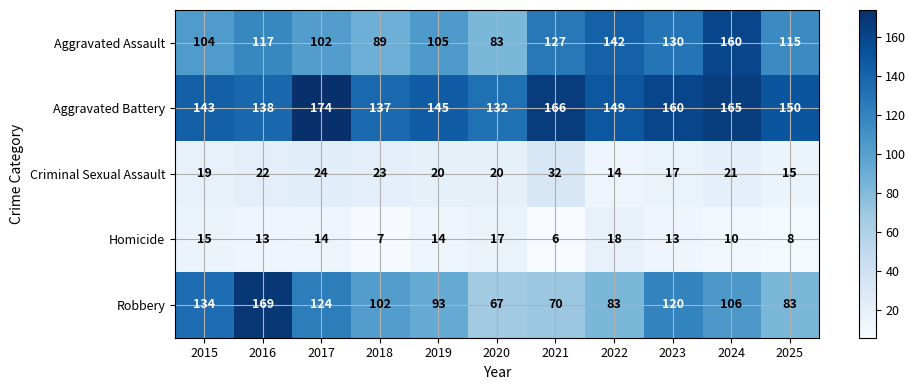

What is the difference between the highest and lowest values at 2019?

131